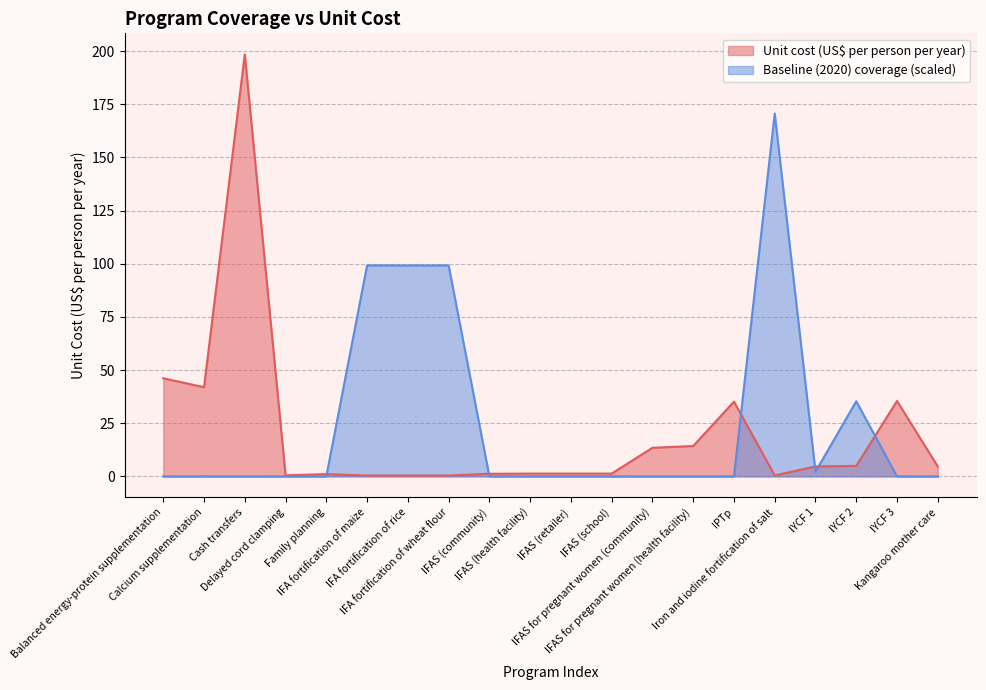

What is the label of the 4th point from the left?

Delayed cord clamping